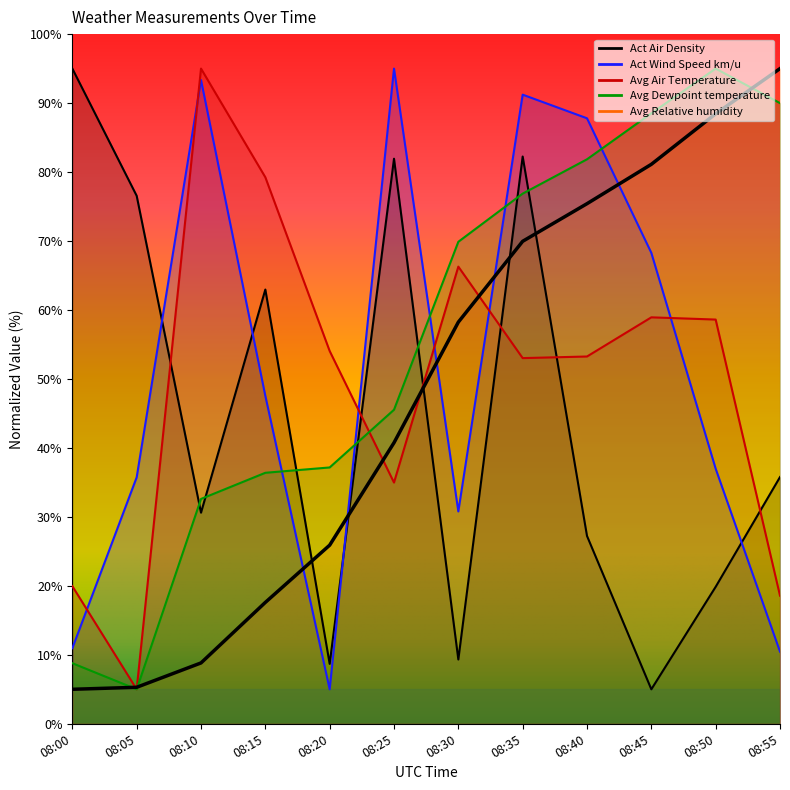

Where is Act Air Density nearest to the value 50?

08:15